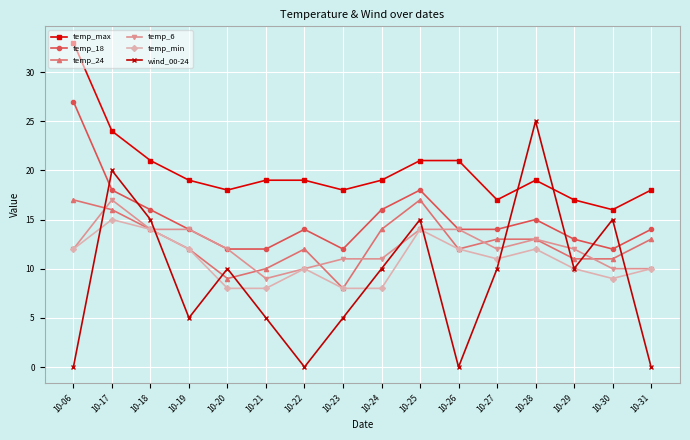

Is it true that temp_18 equals 20 at 10-21?

False